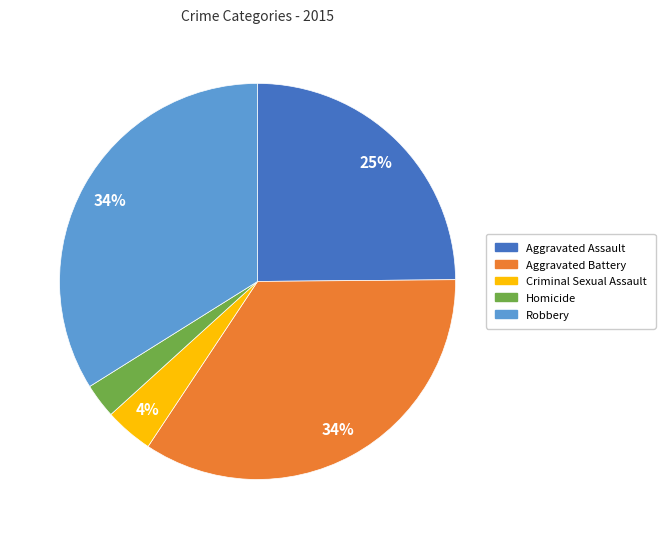

What is the smallest slice in the pie chart?

Homicide